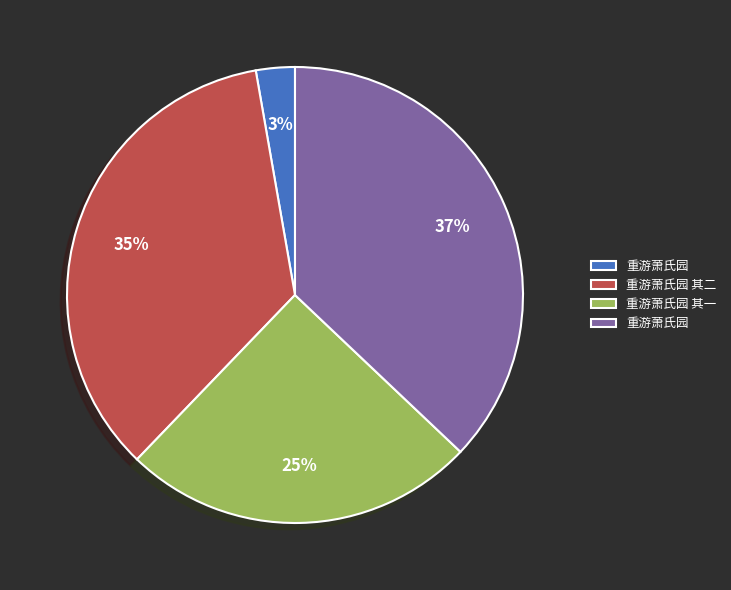

Does any single category account for the majority?

No